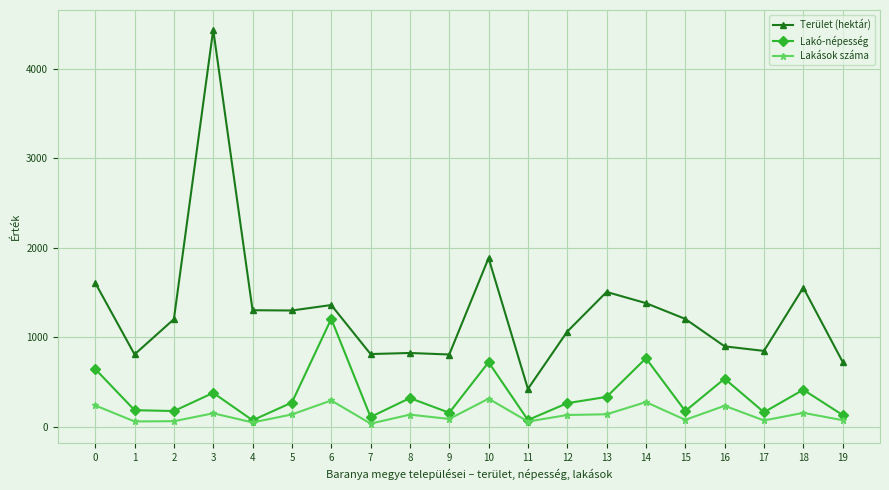

What is the difference between the maximum and minimum values in the Terület (hektár) series?

4008